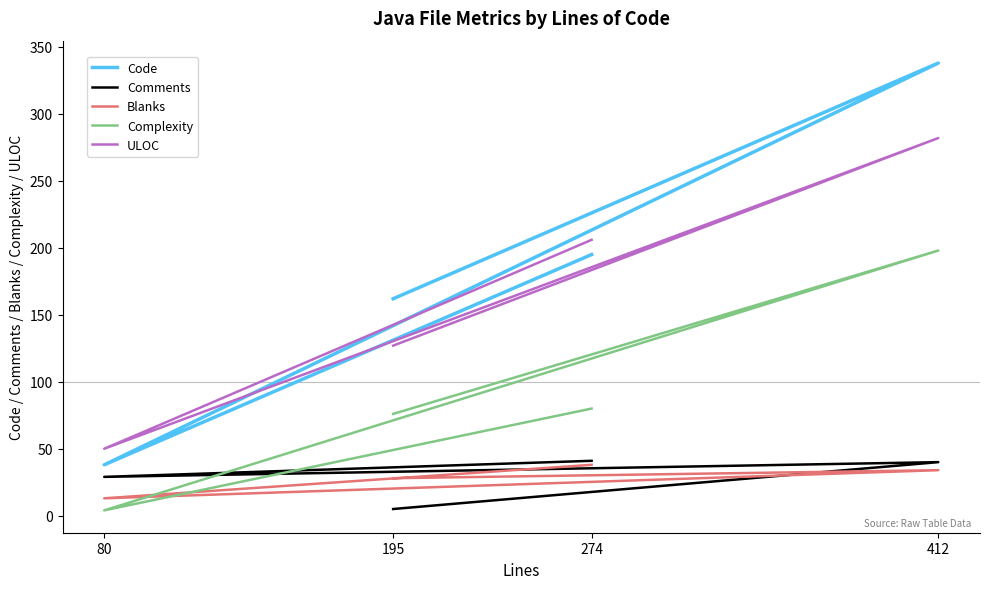

What is the approximate value of Blanks at 274, to the nearest 5?

40